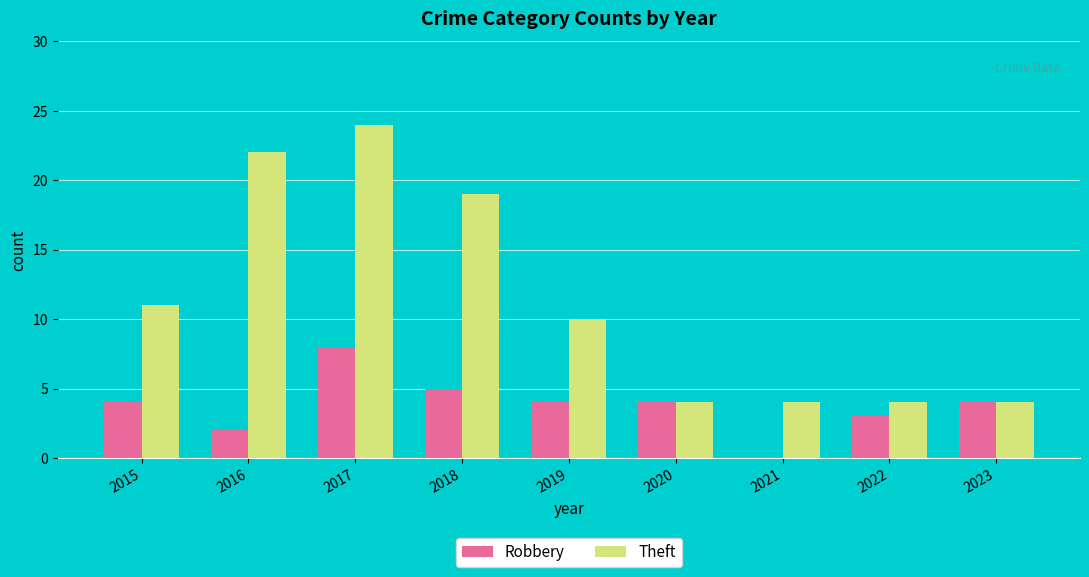

How many series are shown in this chart?

2